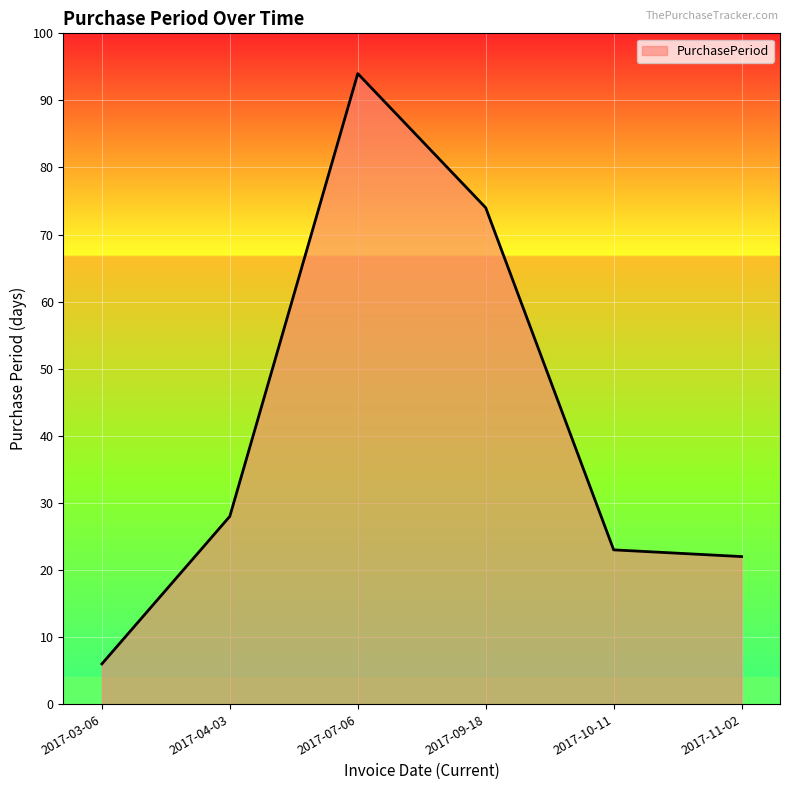

Does the chart have visible grid lines?

Yes